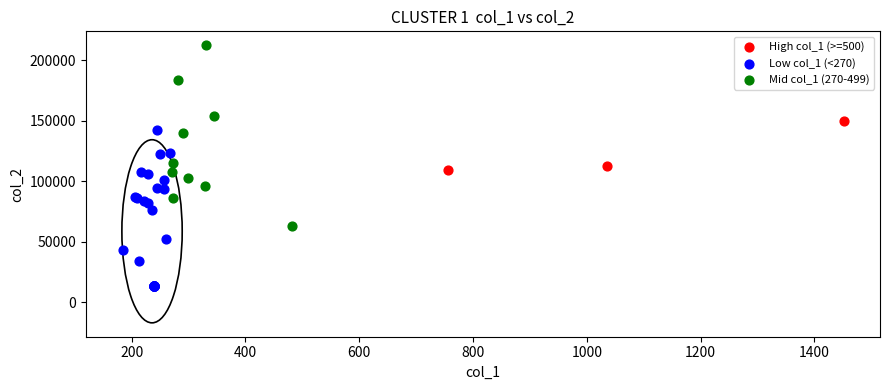

Which series has the widest spread of Y values?

Mid col_1 (270-499)